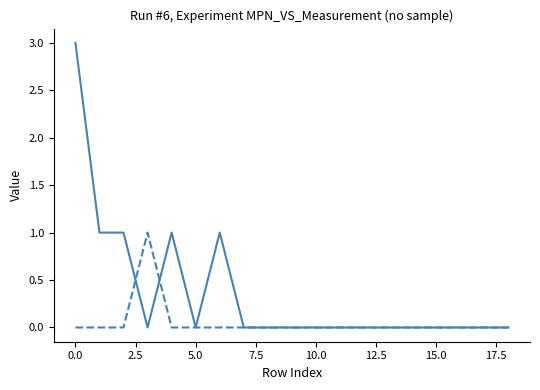

What is the greatest value displayed?

3